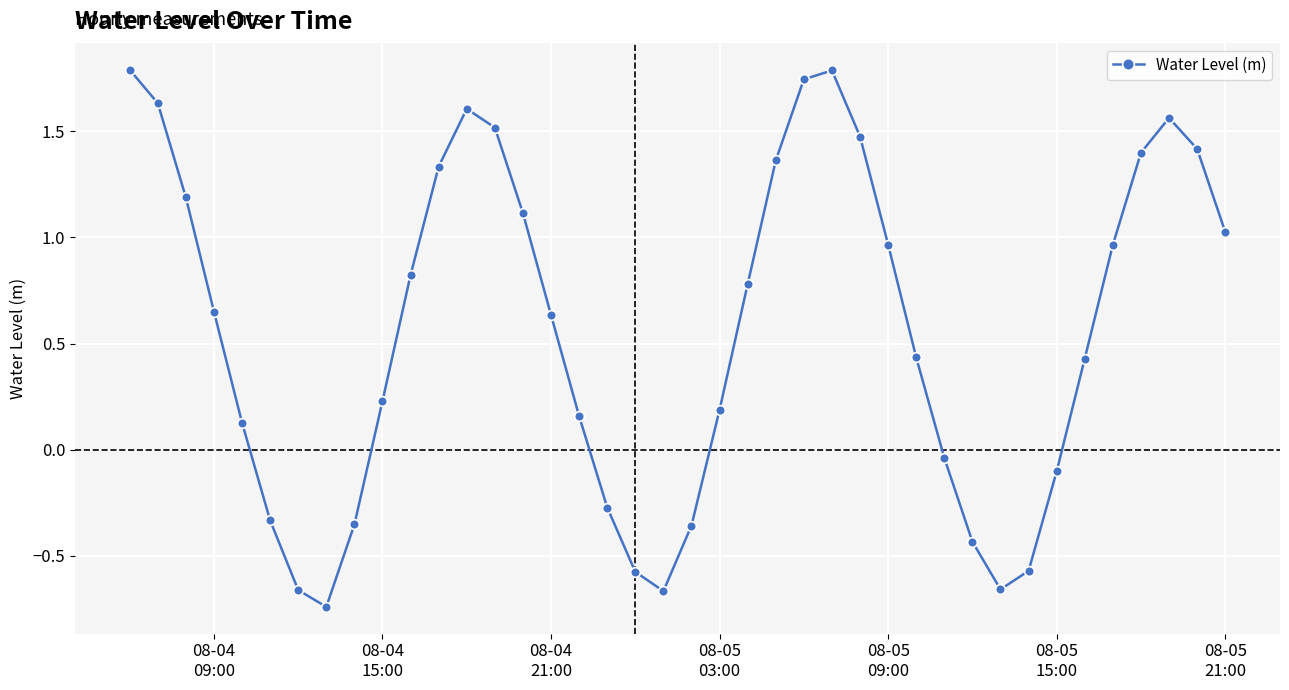

How many lines are shown in the chart?

1